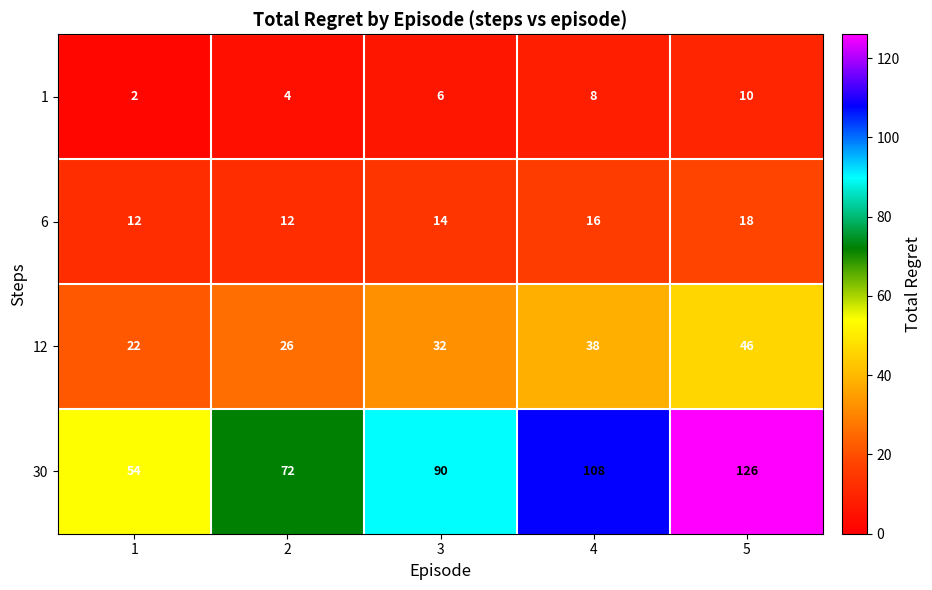

What is the sum of all 6 values?

72